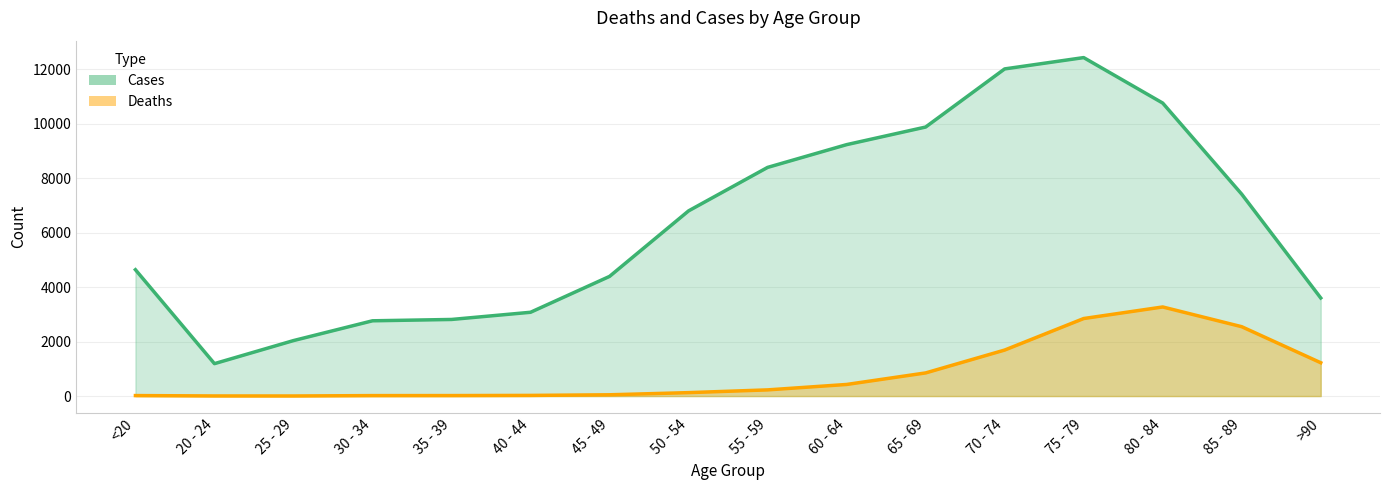

At which label does Cases reach its minimum?

20 - 24